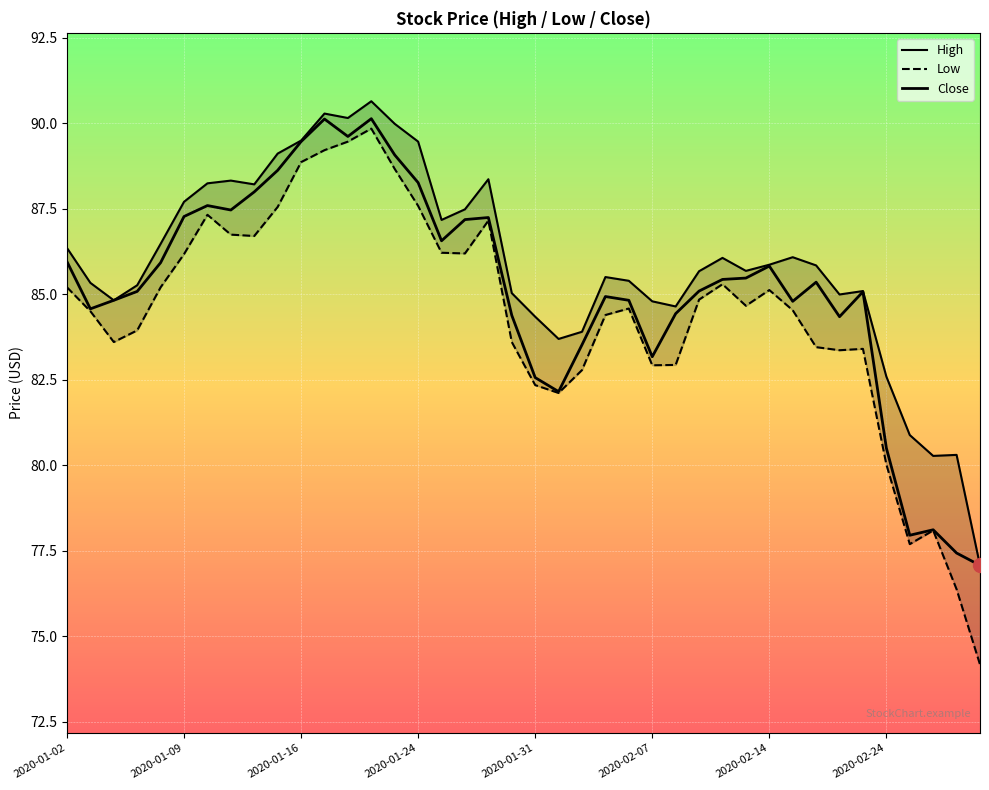

What is the difference between the Low values at 19 and 37?

5.5